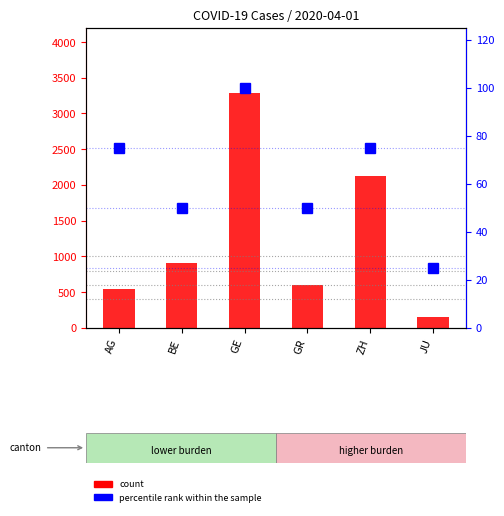

Reading left to right, what are all the values shown in this chart?

count: AG=549	BE=909	GE=3289	GR=592	ZH=2125	JU=145
percentile rank within the sample: AG=75	BE=50	GE=100	GR=50	ZH=75	JU=25